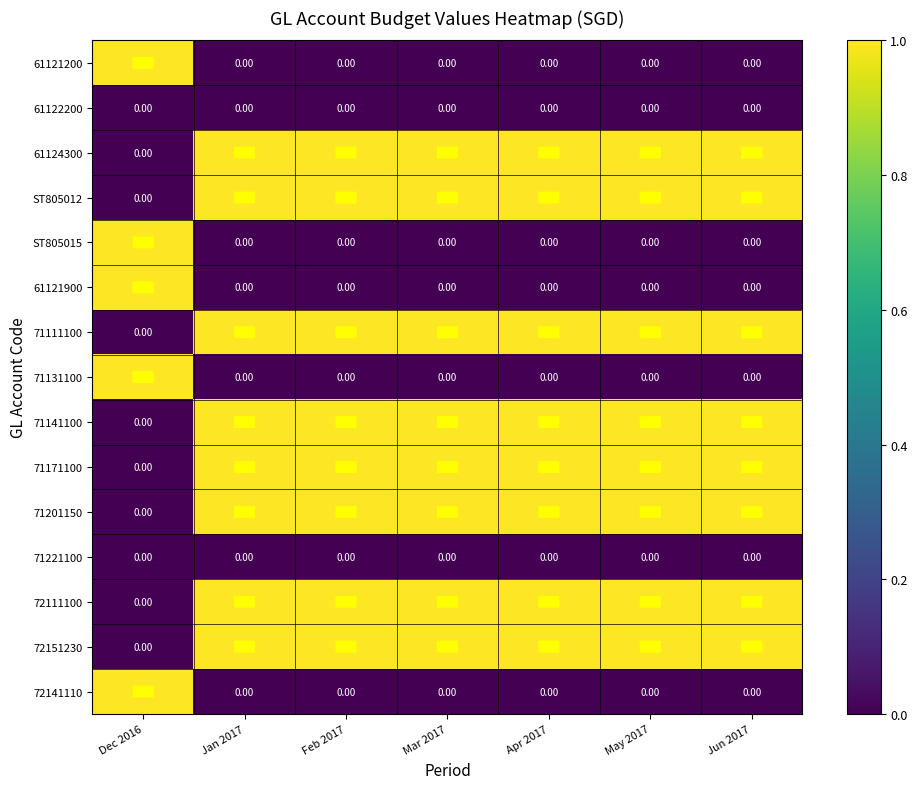

What is the greatest value displayed?

1